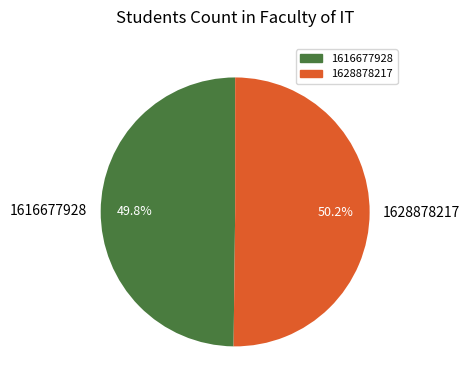

How many segments does this pie chart have?

2